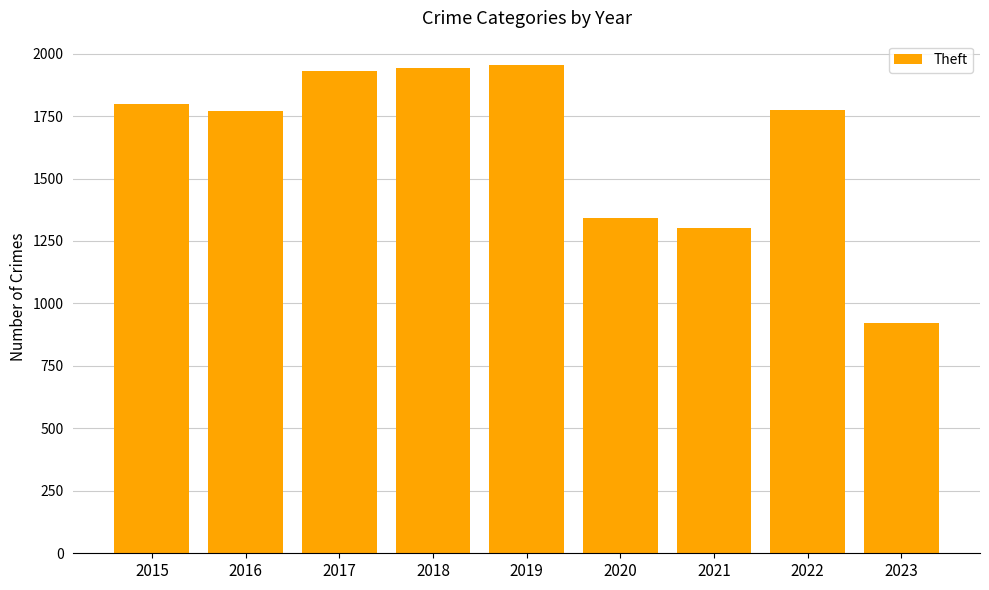

What is the smallest value displayed?

921